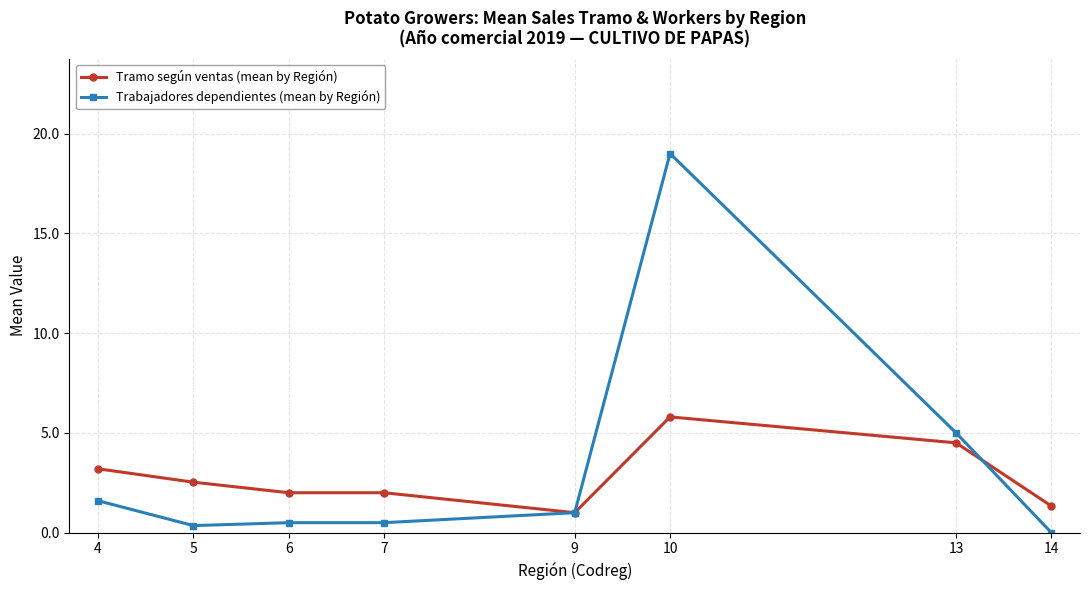

What value does the Tramo según ventas (mean by Región) series have at 6?

2.0